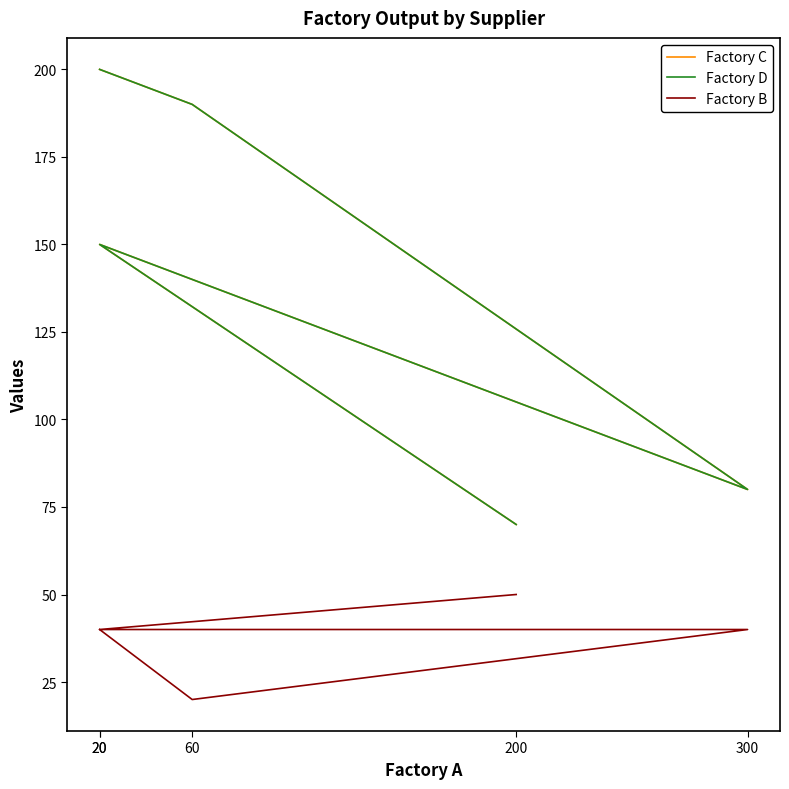

How many data points does each series have?

5